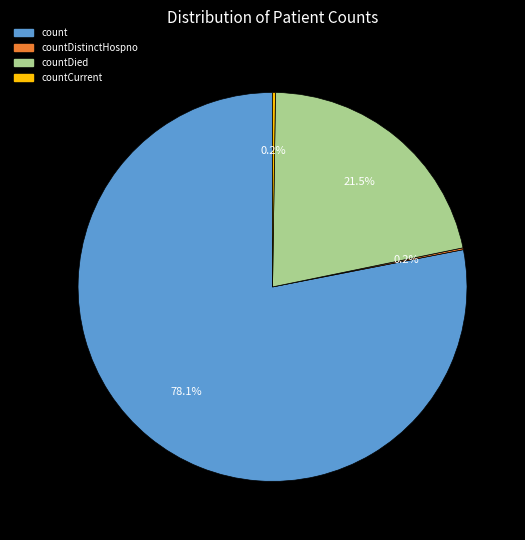

Is there a majority slice in this chart?

Yes